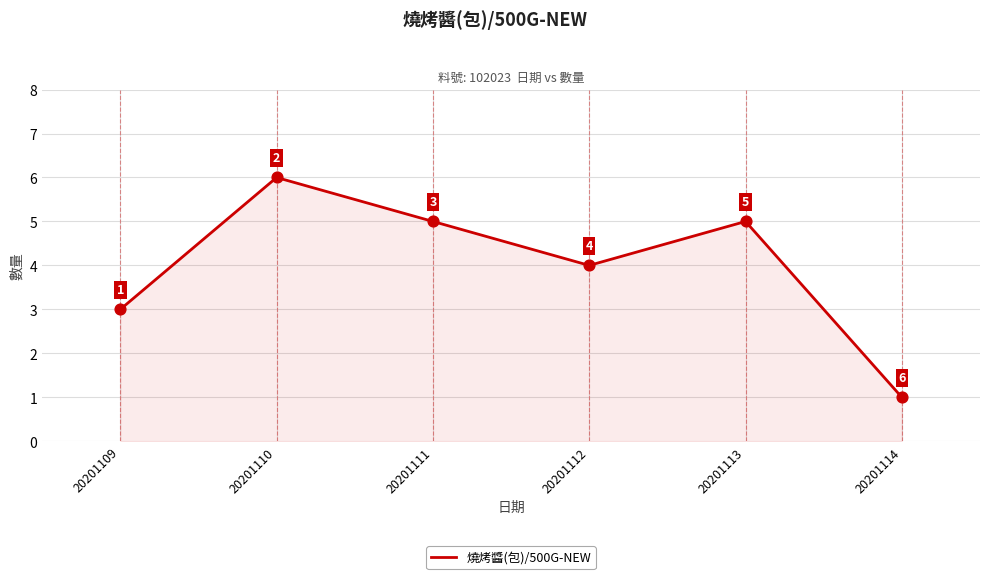

Approximately how many times larger is the value at 20201112 compared to 20201113?

0.8